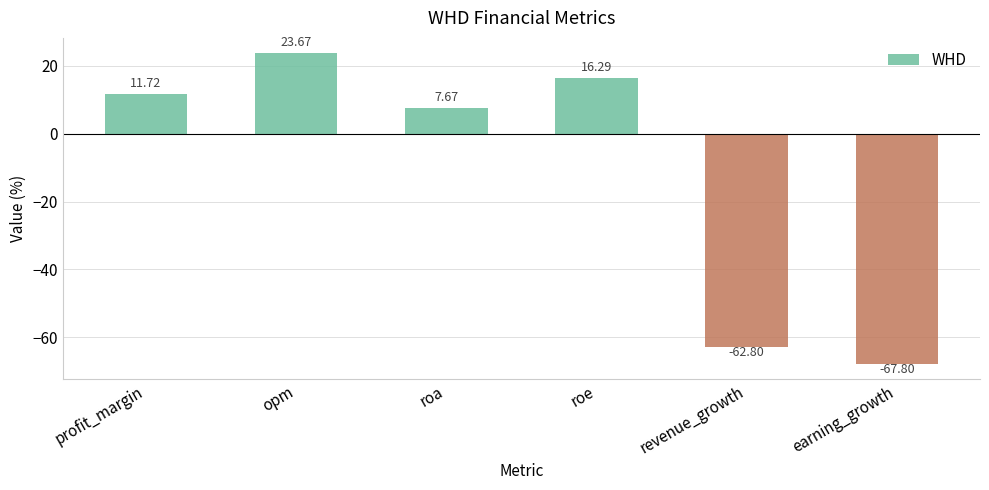

Reading right to left, extract all data points from this chart.

earning_growth=-67.8	revenue_growth=-62.8	roe=16.3	roa=7.7	opm=23.7	profit_margin=11.7